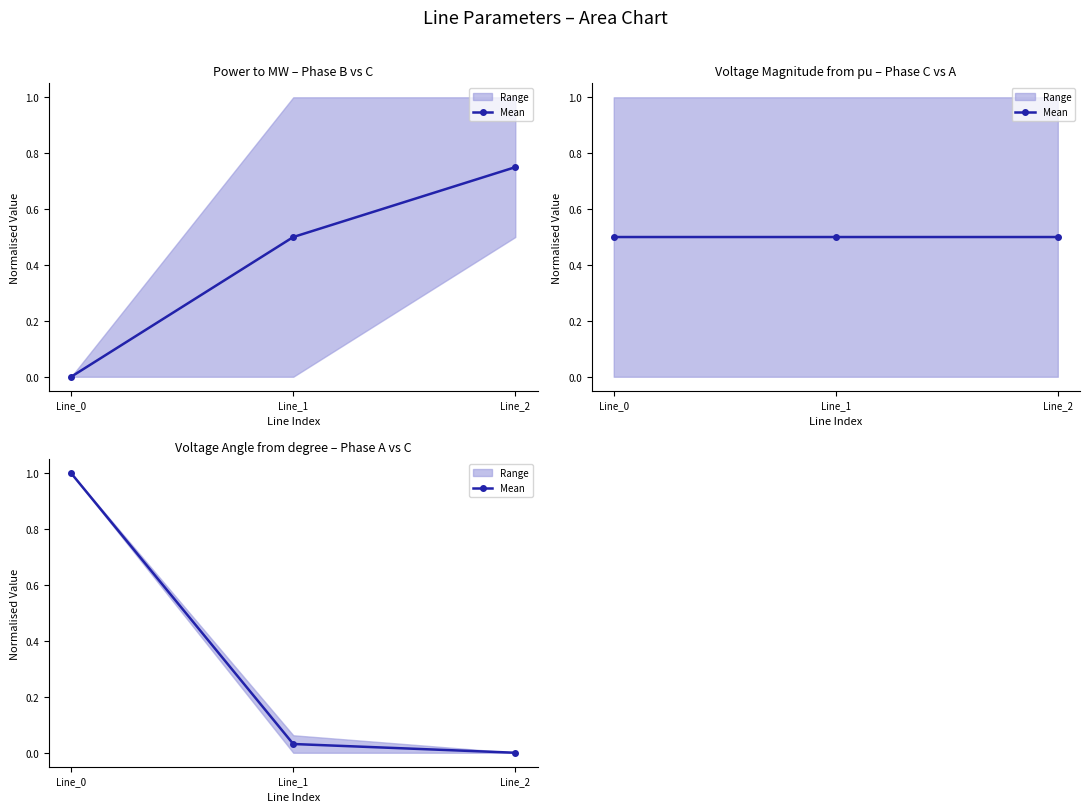

What is the maximum value shown in the chart?

1.0